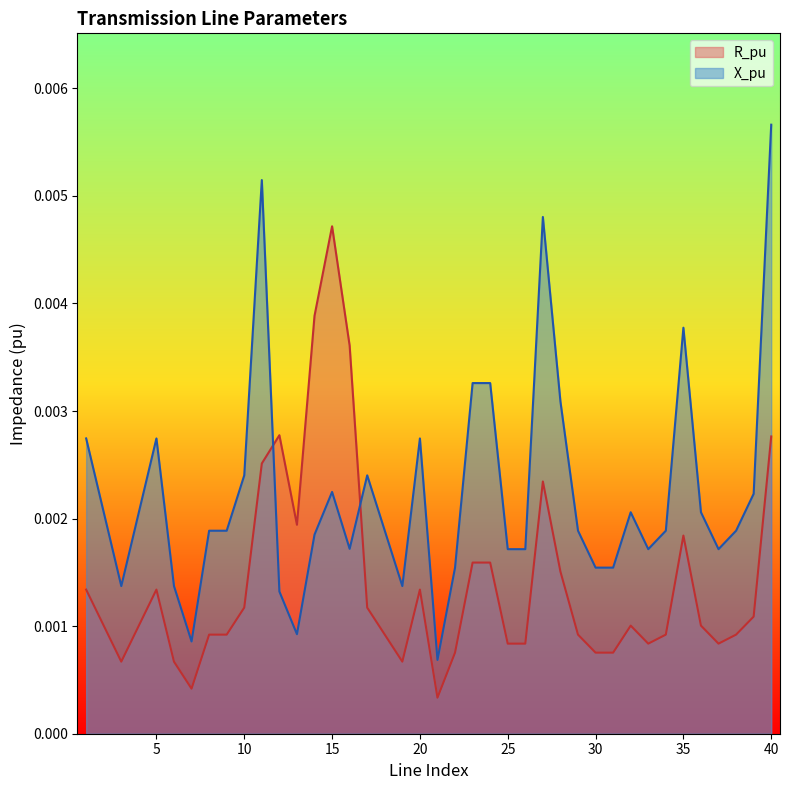

How many interior local valleys does the R_pu series have?

7